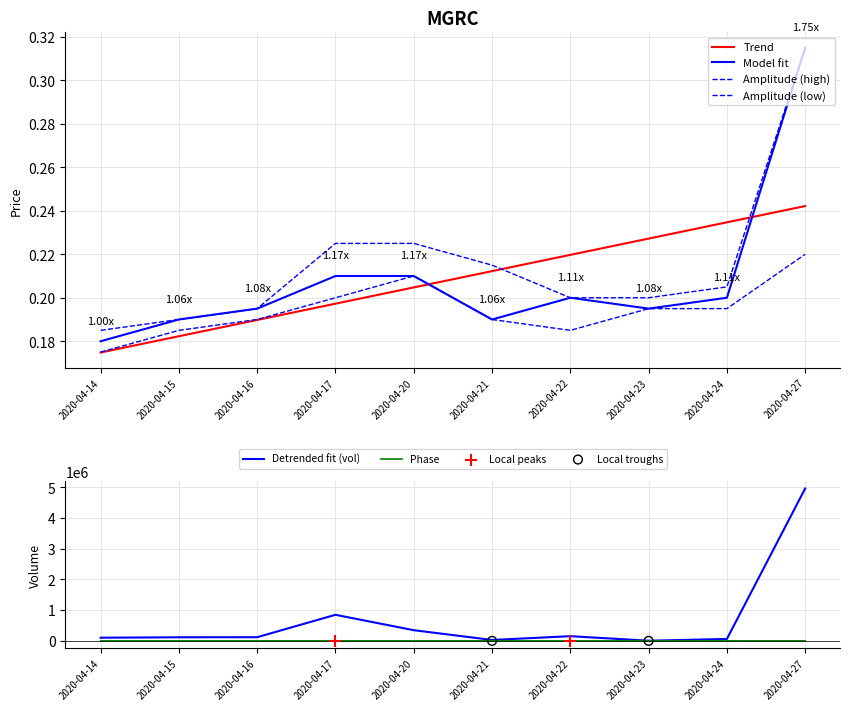

Which series has the largest total across all categories?

vol